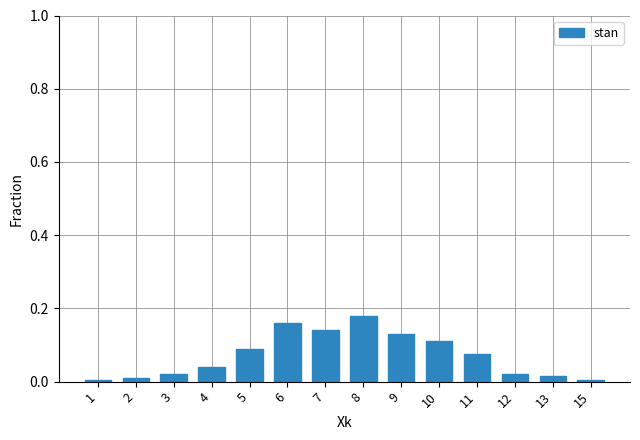

At which category does the chart reach its peak across all series?

8